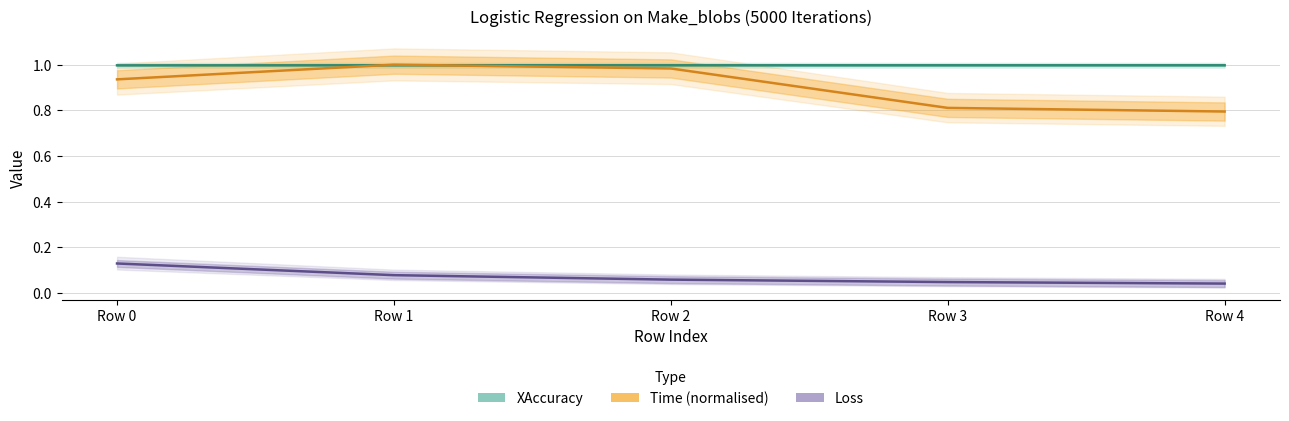

Which series has the largest total across all categories?

XAccuracy